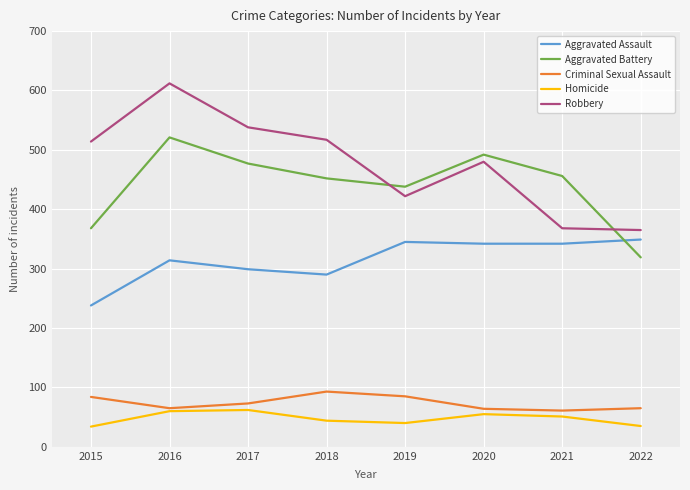

How many lines are shown in the chart?

5